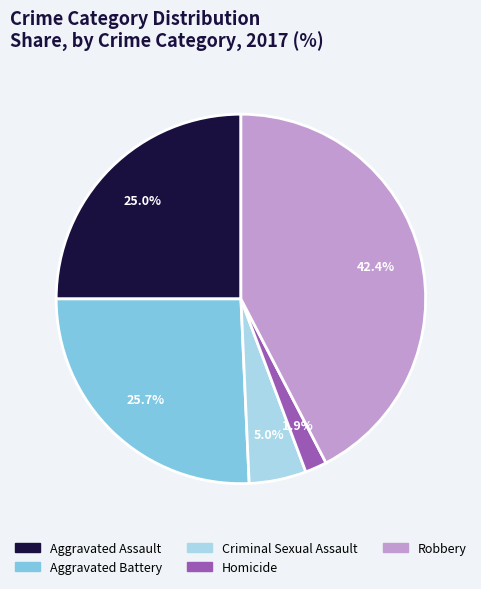

Count the number of slices in the pie.

5